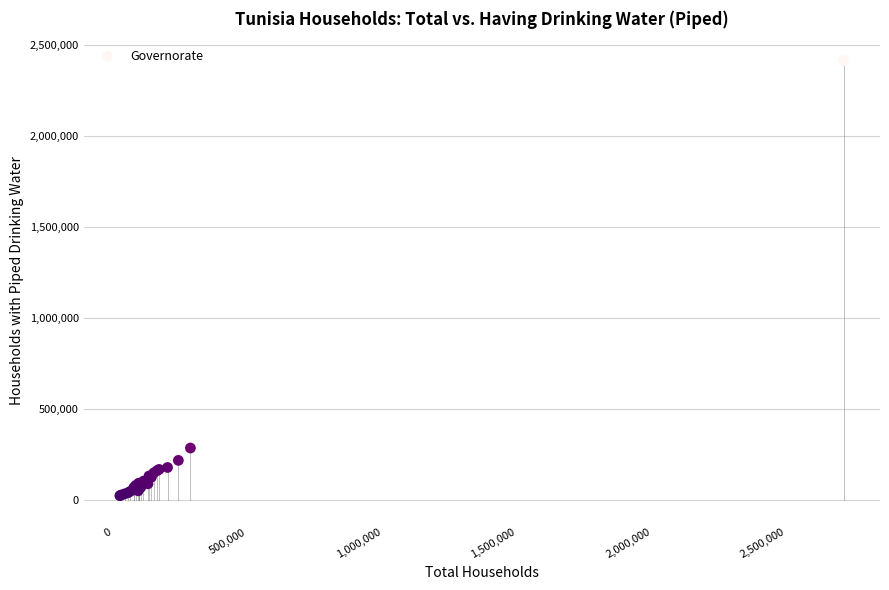

What Y value in the scatter plot is closest to 1220570?

287006